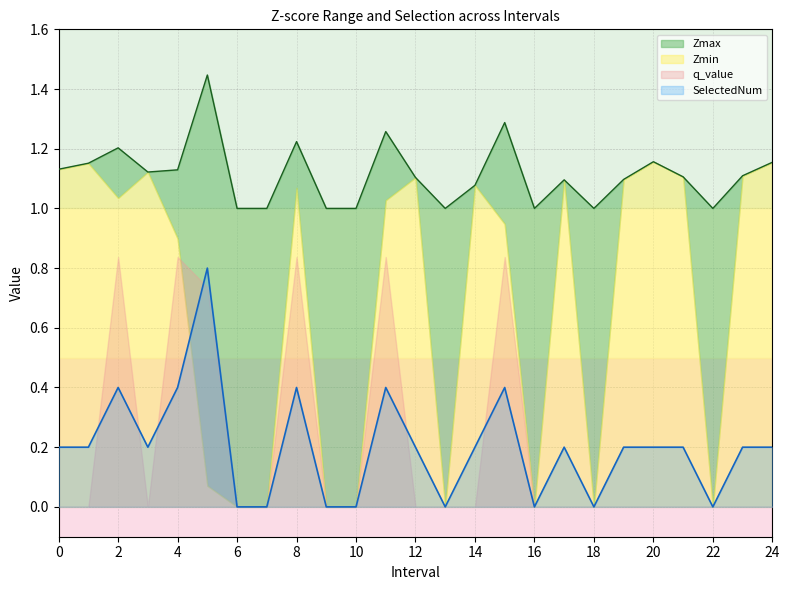

What is the average value of the SelectedNum series?

0.2